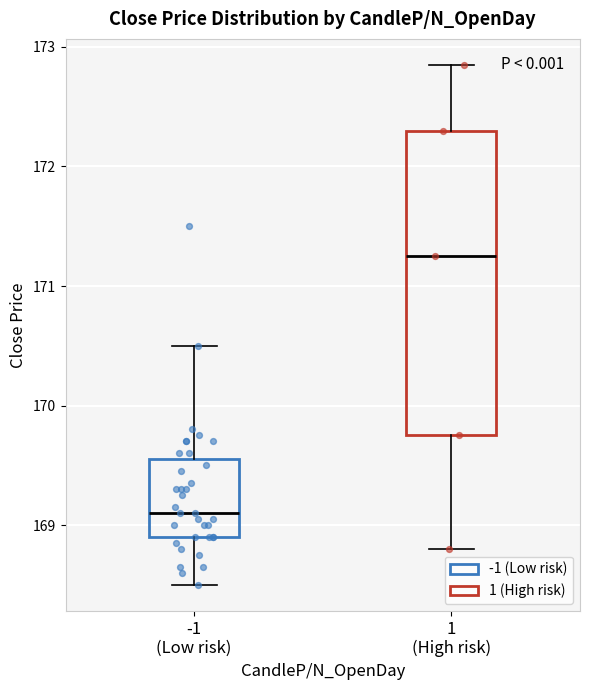

Reading left to right, read every box against the y-axis: the position of its median line, the range the box covers, and the ends of its whiskers. The values are not printed on the chart, so give them approximately, as read against the axis.

-1 (Low risk): median 169.1, box 168.9 to 169.6, whiskers 168.5 to 170.5
1 (High risk): median 171.3, box 169.8 to 172.3, whiskers 168.8 to 172.9